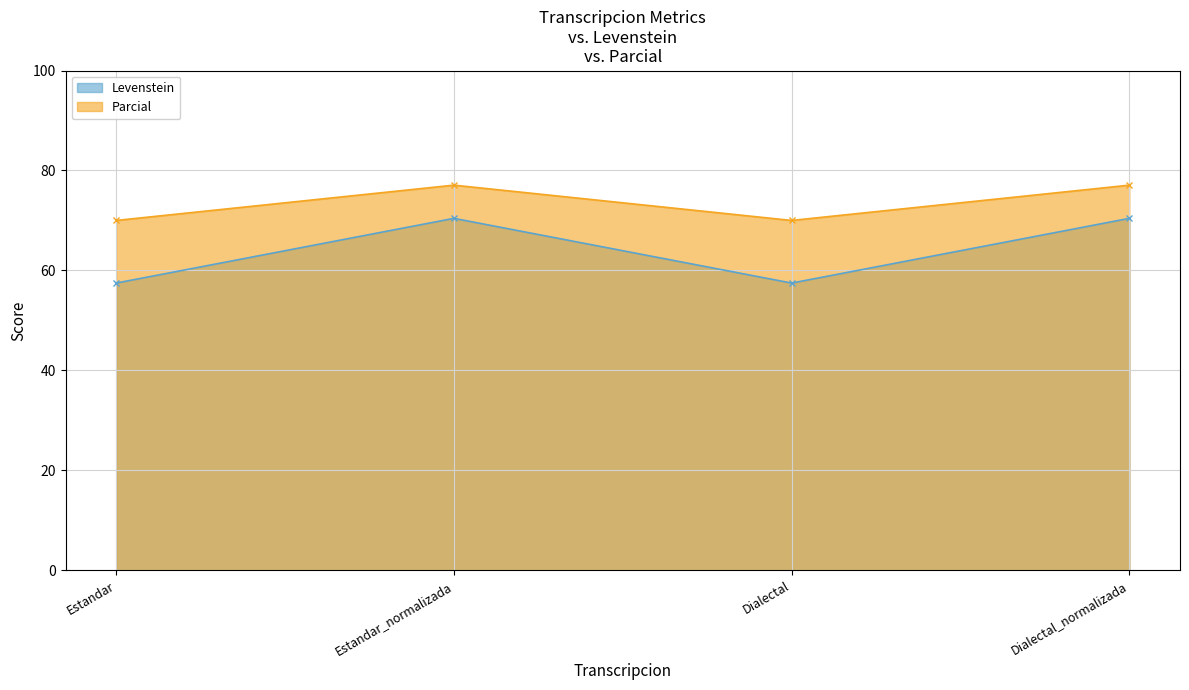

True or false: Levenstein and Parcial intersect in this chart.

False